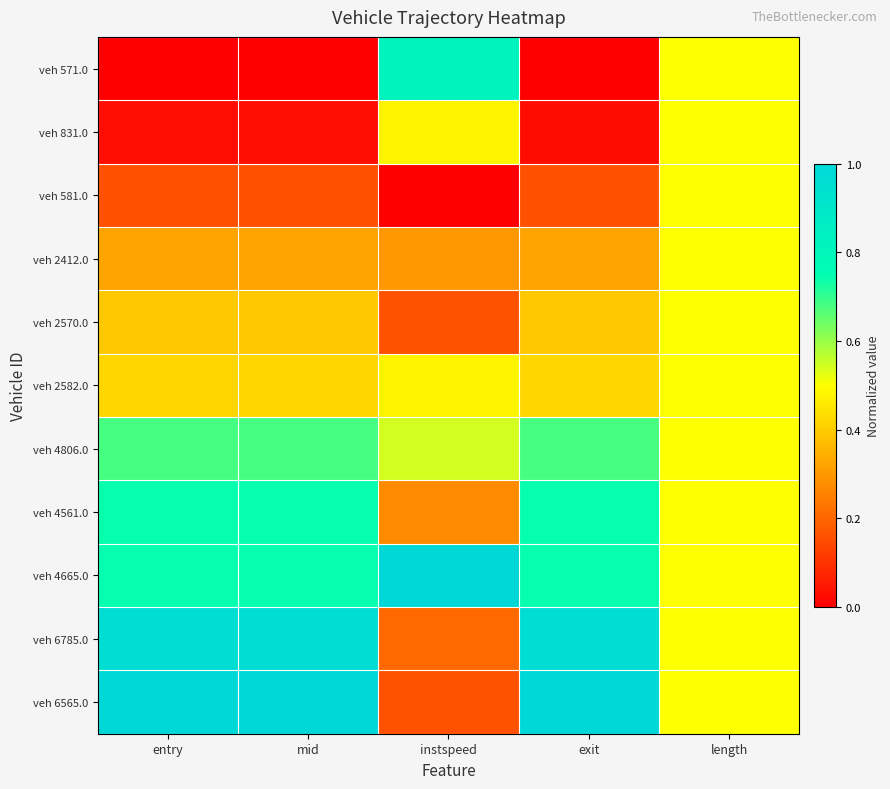

Which series has the widest spread of values?

veh 6565.0